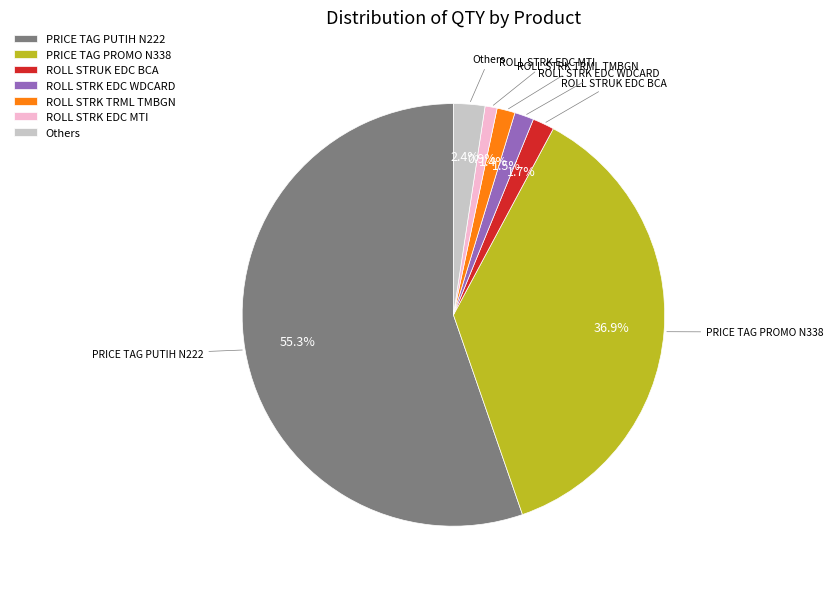

Count the number of slices in the pie.

7